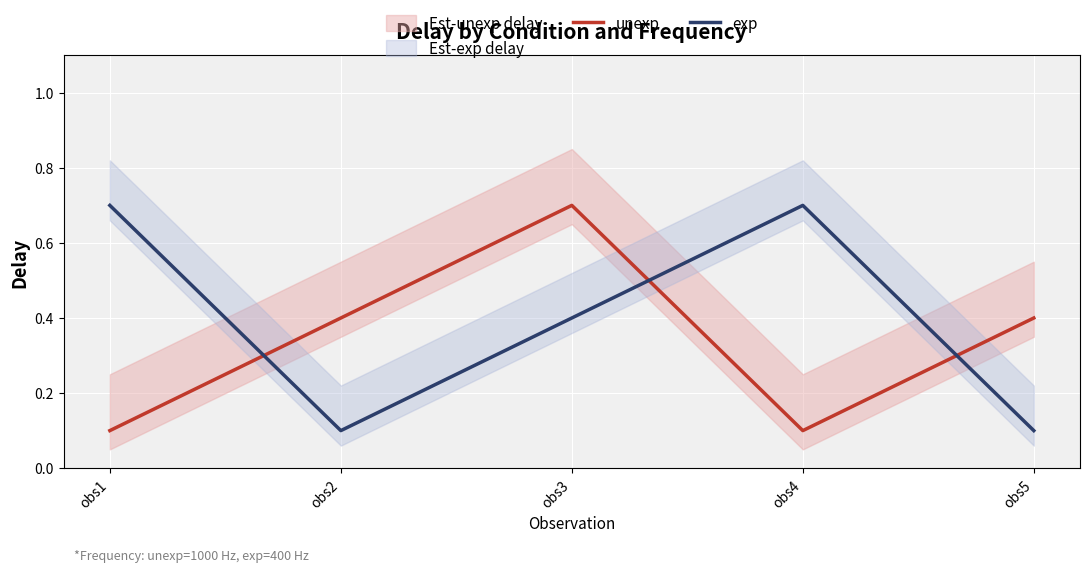

True or false: unexp and exp cross at least once.

True